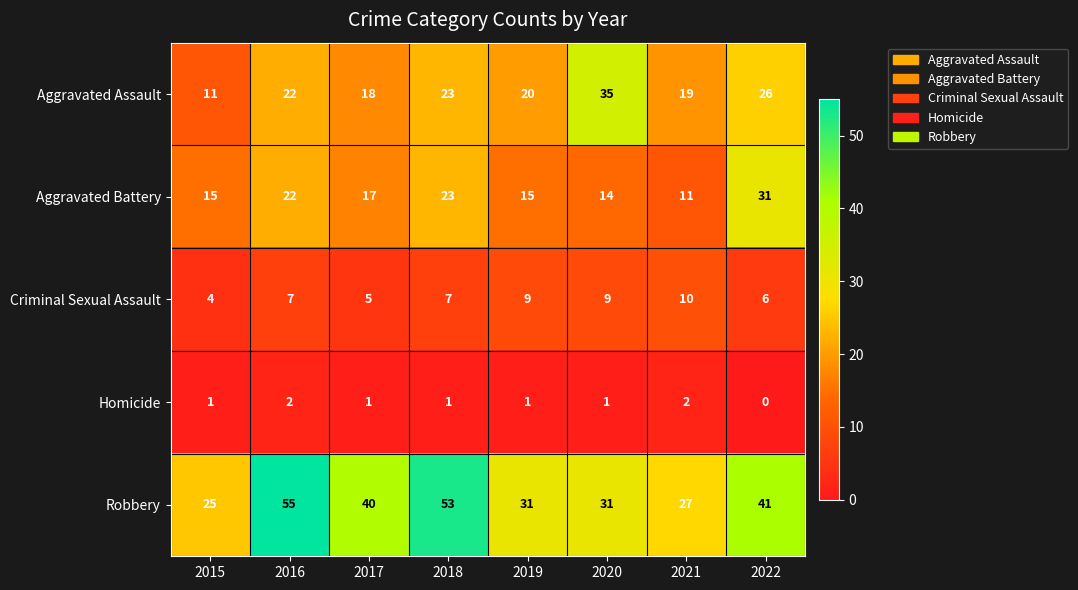

What is the highest value of the Aggravated Assault series?

35